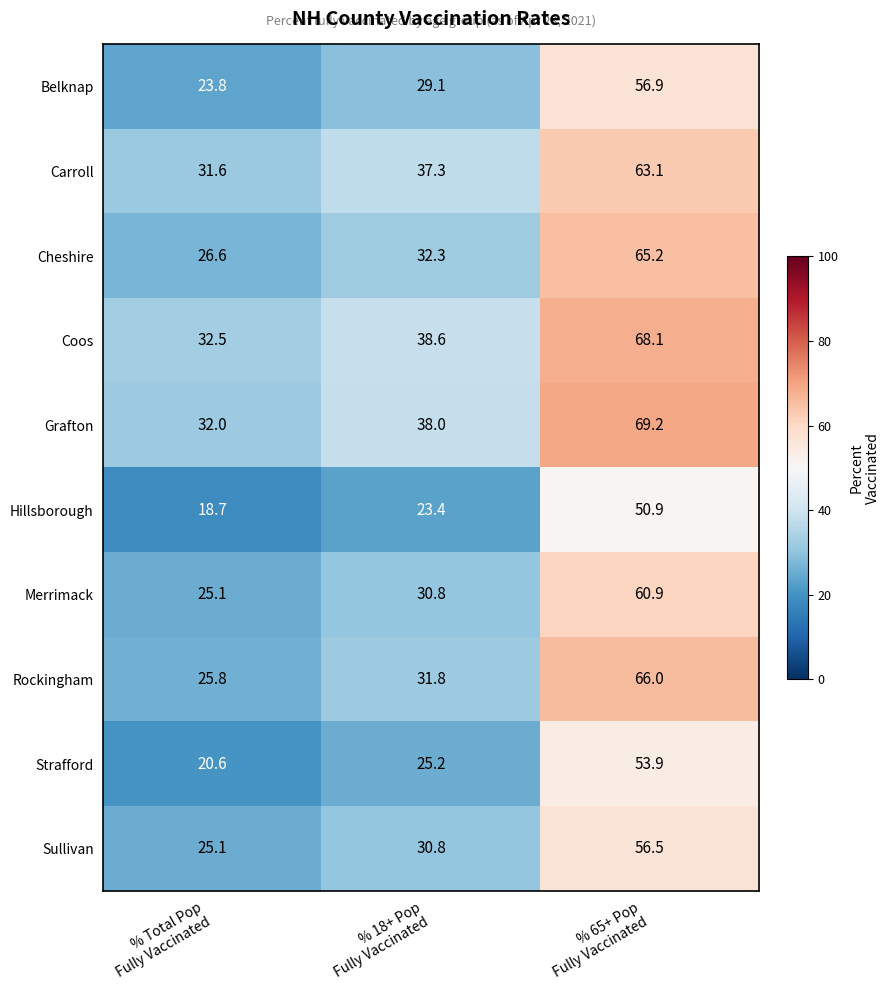

What is the greatest value displayed?

69.2